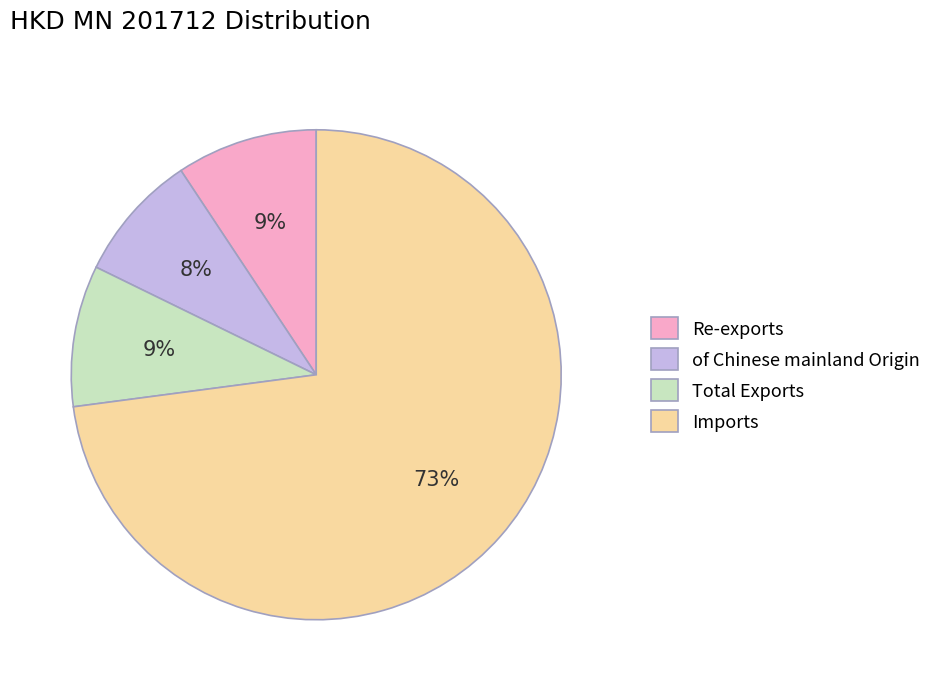

To the nearest percent, what is the difference between the of Chinese mainland Origin and Re-exports slice percentages?

1%